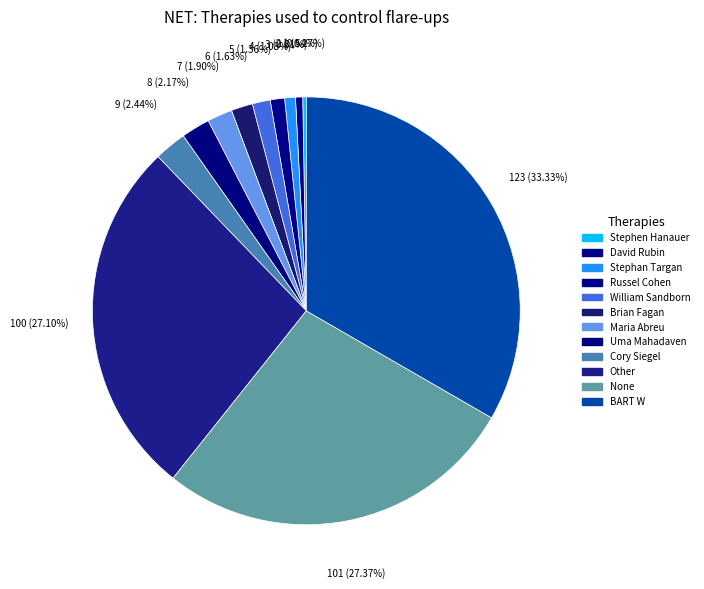

Is Cory Siegel the majority of the pie?

No